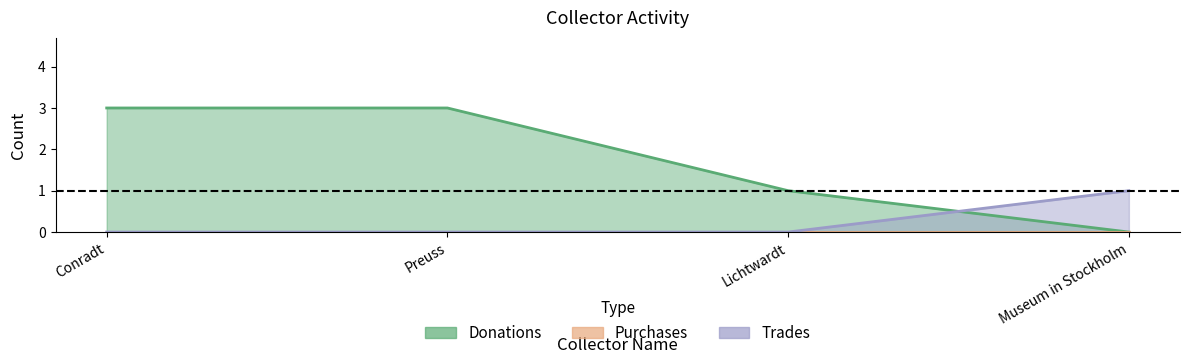

At which label does Donations reach its minimum?

Museum in Stockholm